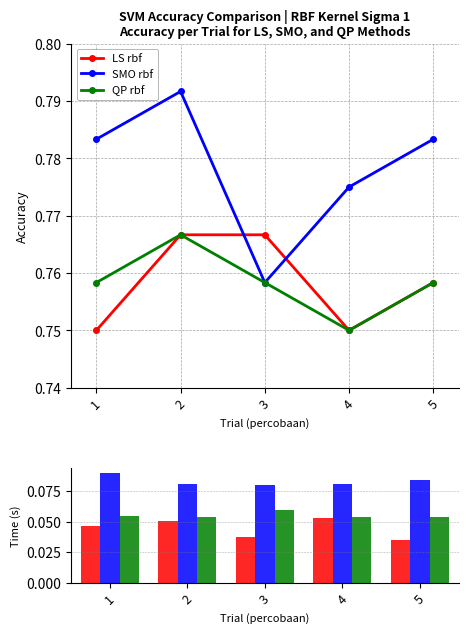

Which category has the lowest value in the LS rbf series?

5